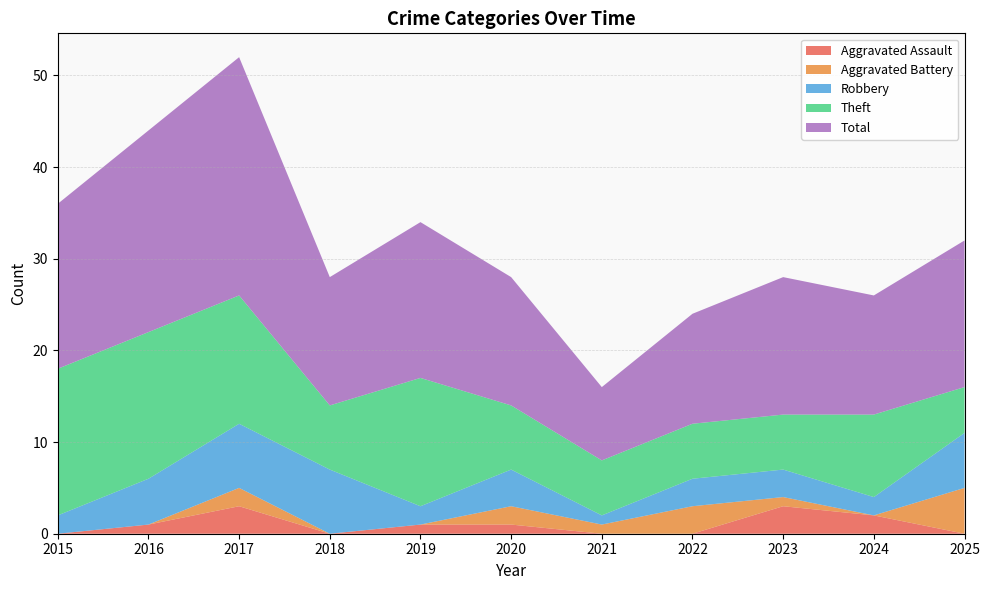

Reading right to left, what are all the values shown in this chart?

Aggravated Assault: 2025=0	2024=2	2023=3	2022=0	2021=0	2020=1	2019=1	2018=0	2017=3	2016=1	2015=0
Aggravated Battery: 2025=5	2024=0	2023=1	2022=3	2021=1	2020=2	2019=0	2018=0	2017=2	2016=0	2015=0
Robbery: 2025=6	2024=2	2023=3	2022=3	2021=1	2020=4	2019=2	2018=7	2017=7	2016=5	2015=2
Theft: 2025=5	2024=9	2023=6	2022=6	2021=6	2020=7	2019=14	2018=7	2017=14	2016=16	2015=16
Total: 2025=16	2024=13	2023=15	2022=12	2021=8	2020=14	2019=17	2018=14	2017=26	2016=22	2015=18